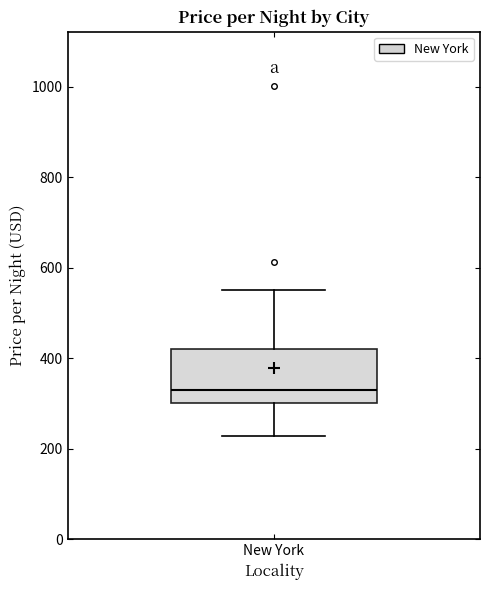

Transcribe this box plot: give where the median line is, the range the box spans, and where the two whiskers end, as read against the y-axis. The values are not printed on the chart, so give them approximately, as read against the axis.

median 340, box 300 to 420, whiskers 220 to 560